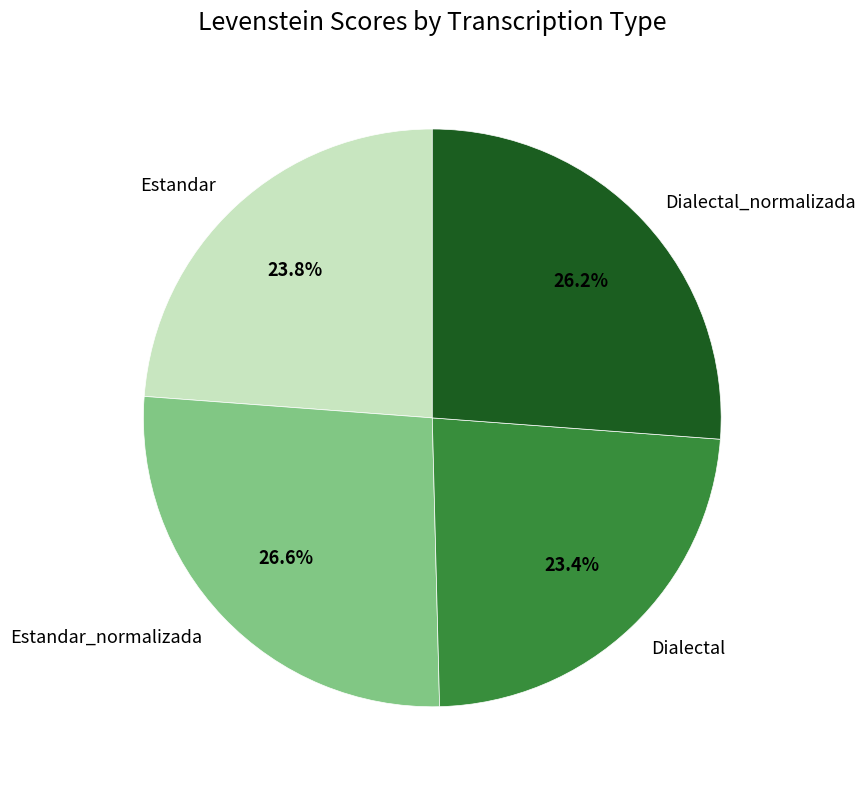

To the nearest percent, what is the difference between the Estandar and Estandar_normalizada slice percentages?

3%